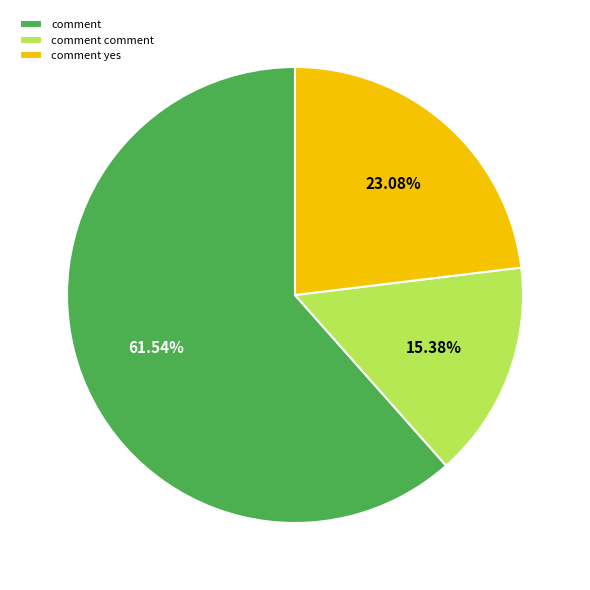

Which category has the biggest portion of the pie?

comment